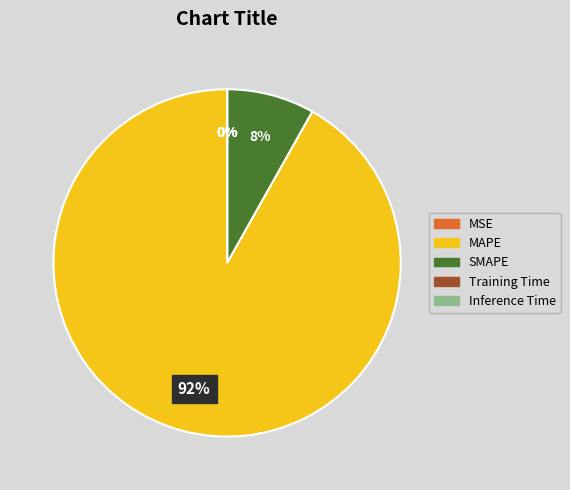

Is there any slice that represents more than half of the pie?

Yes